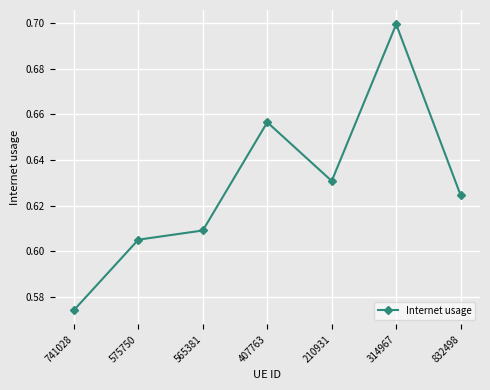

Where is the first local maximum?

407763